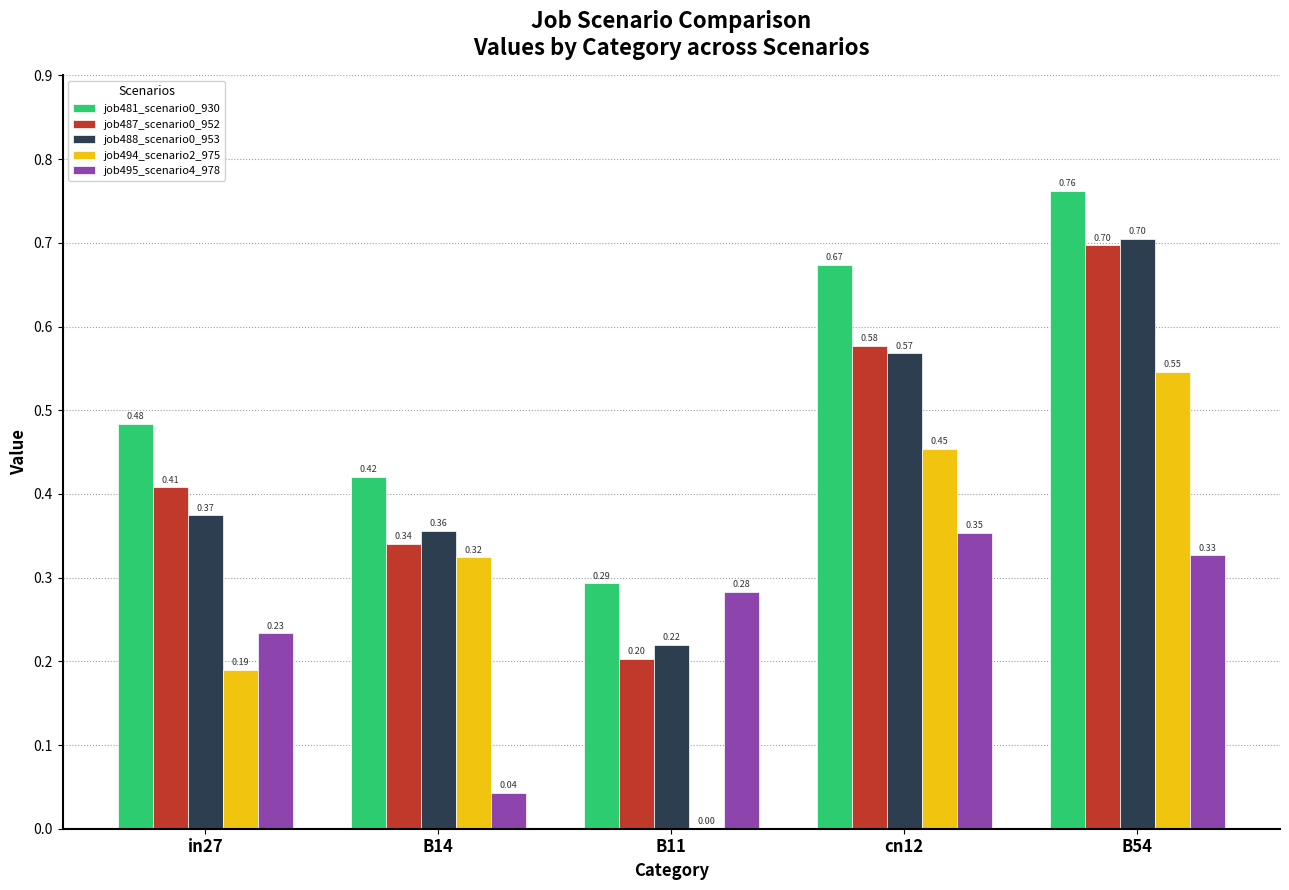

What is the sum of the job487_scenario0_952 values at B54 and cn12?

1.3